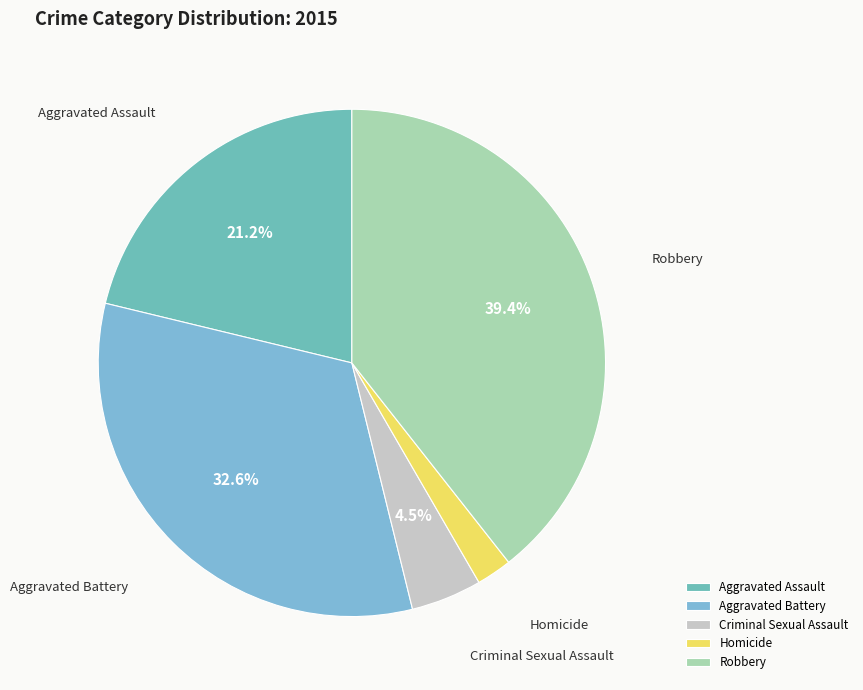

Which slice is the largest?

Robbery